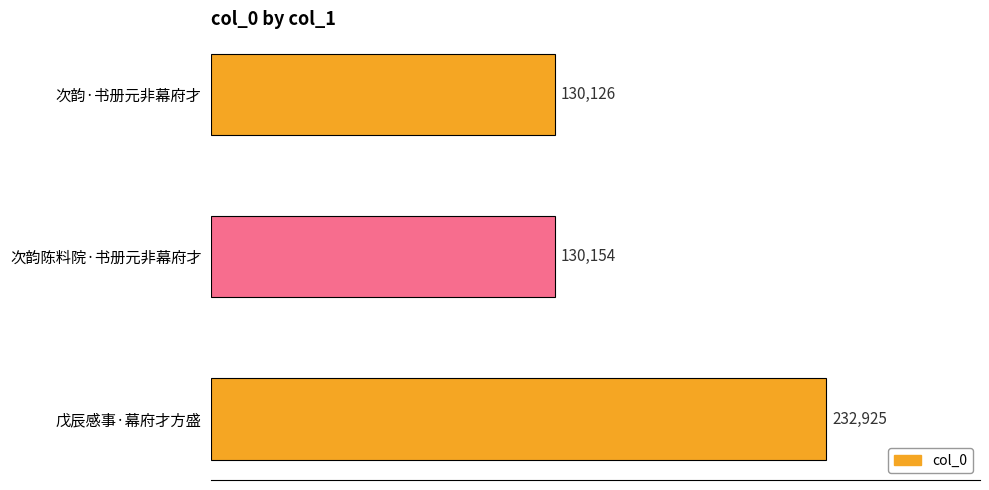

What is the change in value from 次韵陈料院·书册元非幕府才 to 次韵·书册元非幕府才?

-28